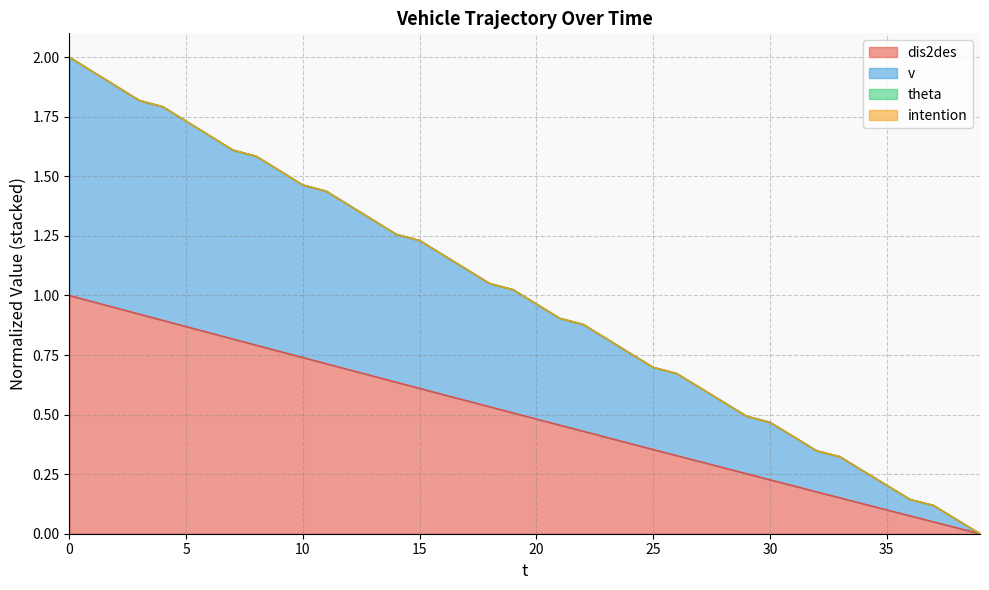

Which has a higher value, 22 or 15?

15